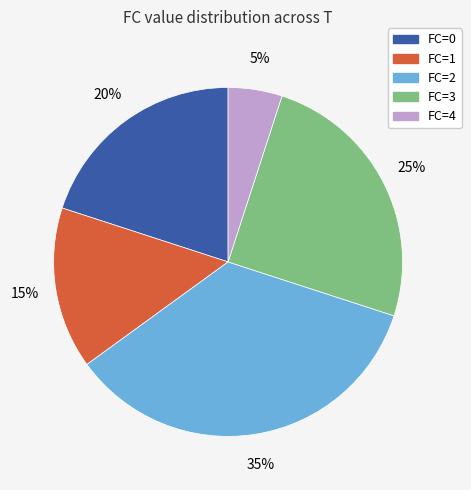

Is there any slice that represents more than half of the pie?

No